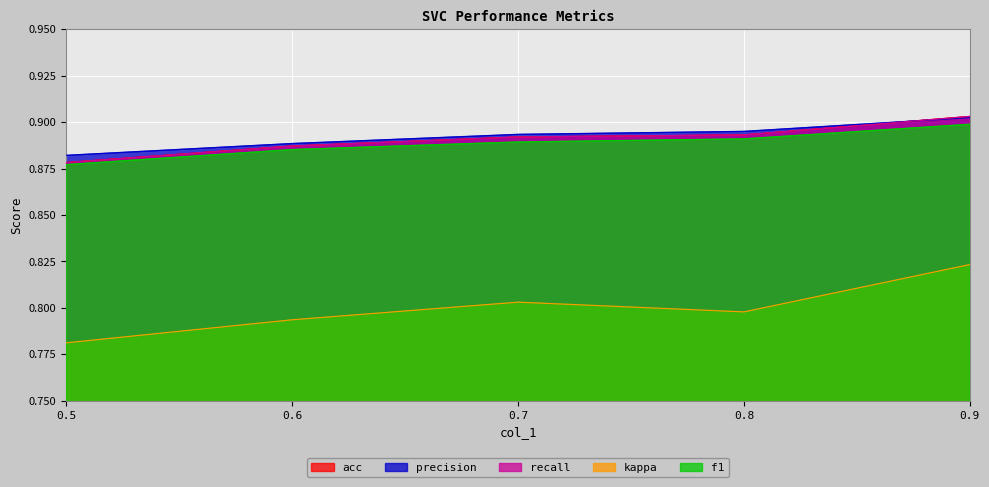

True or false: precision has a value of 0.9 at 0.7.

True